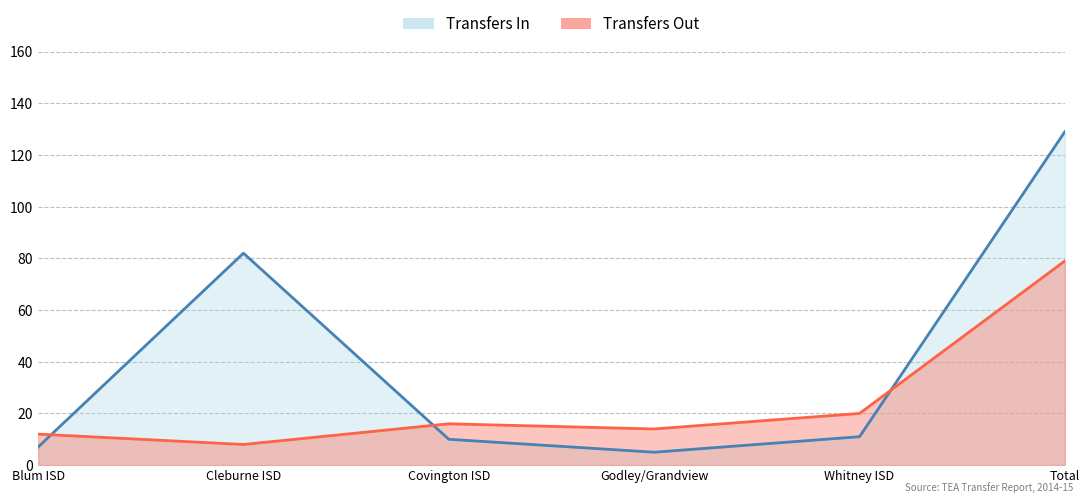

At how many categories does at least one series exceed 107?

1